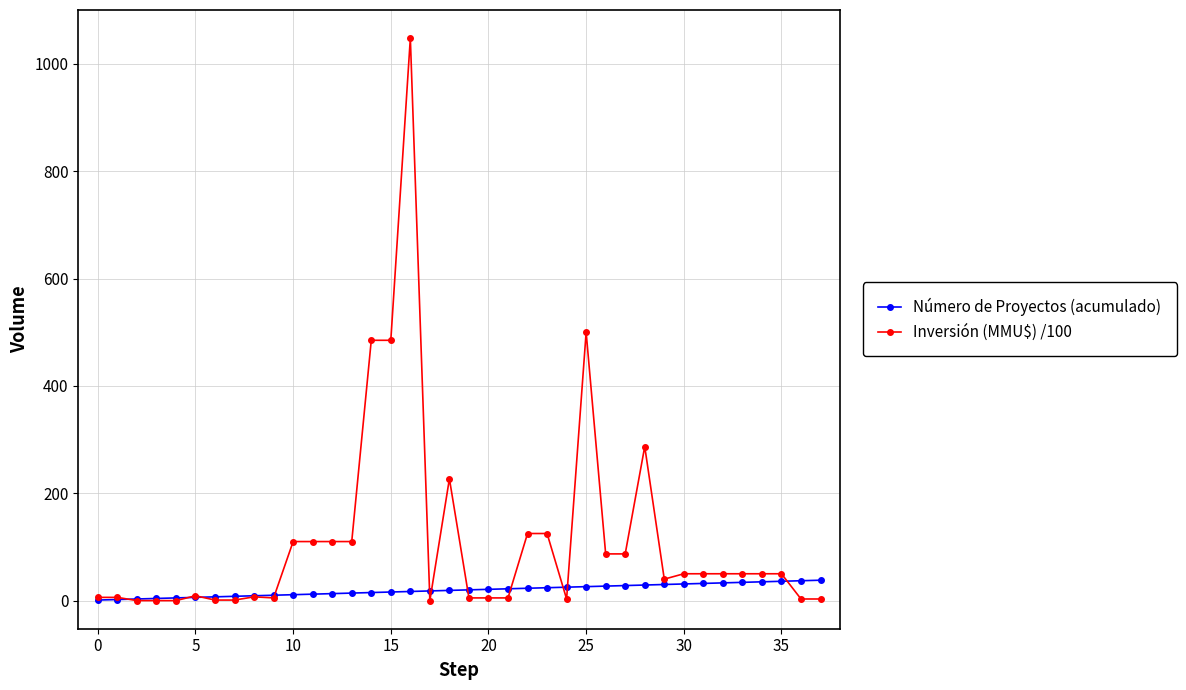

How many data points does each series have?

38